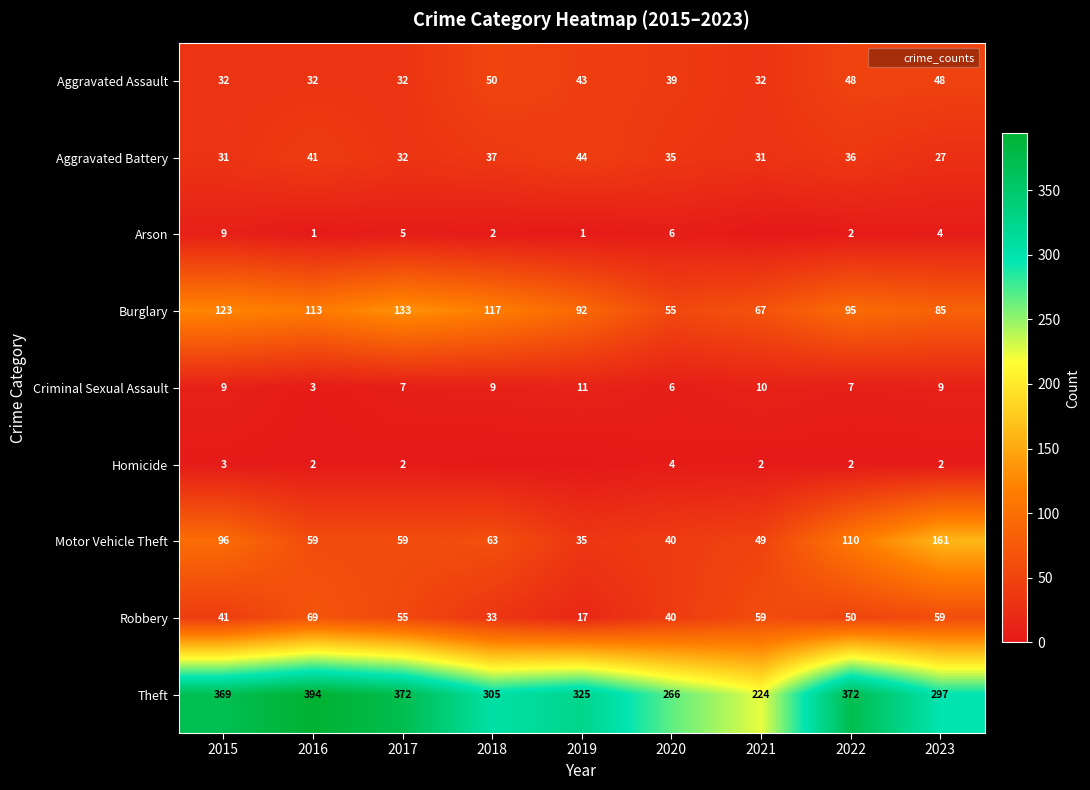

What is the sum of the Robbery values at 2019 and 2018?

50